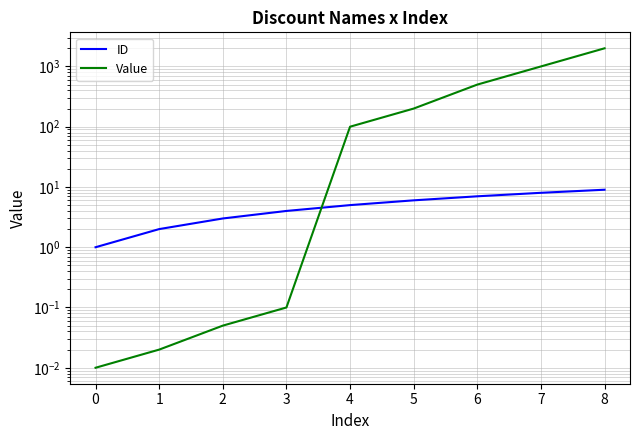

Which series has the largest total across all categories?

Value